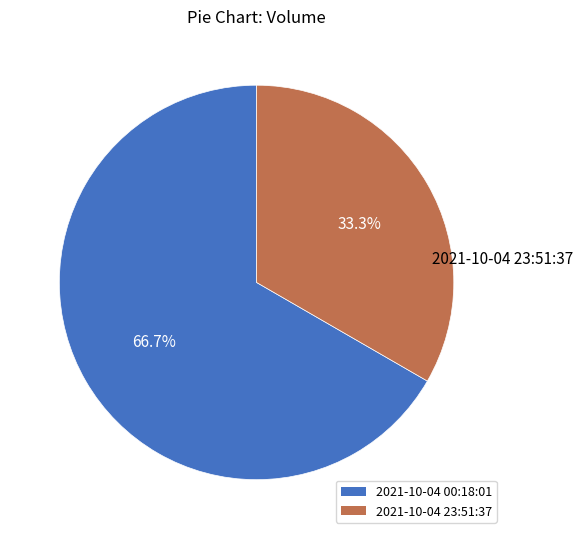

Approximately how many times larger is the value at 2021-10-04 00:18:01 compared to 2021-10-04 23:51:37?

2.0